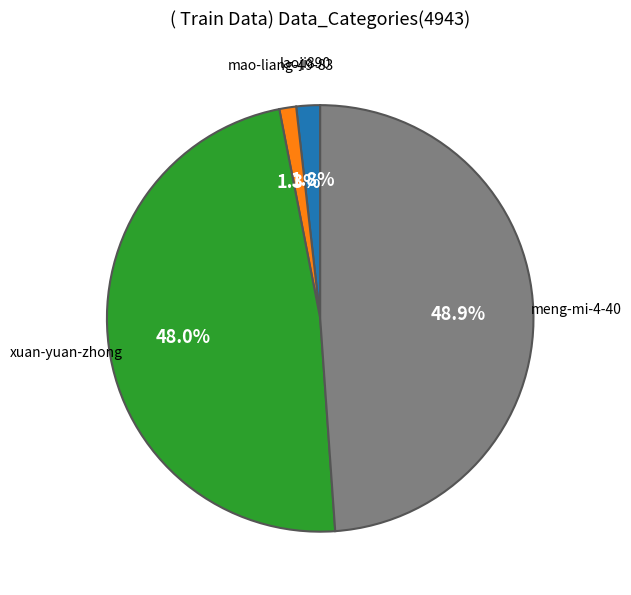

Is mao-liang-49-83 the majority of the pie?

No